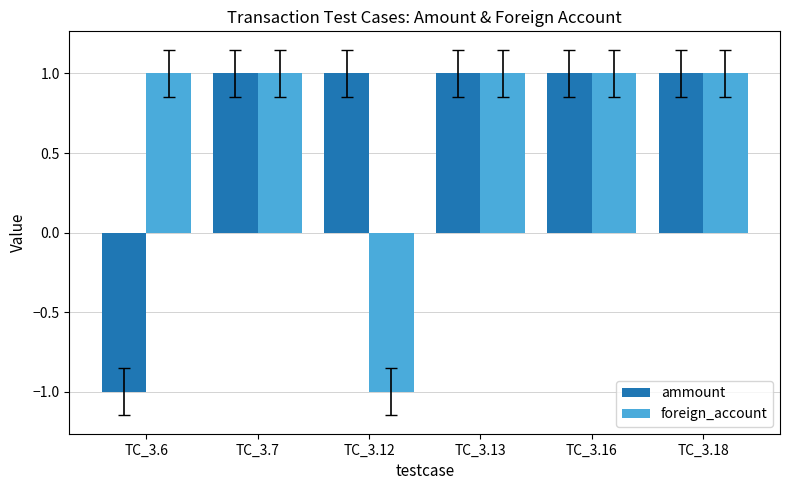

How many values in ammount are above zero?

5